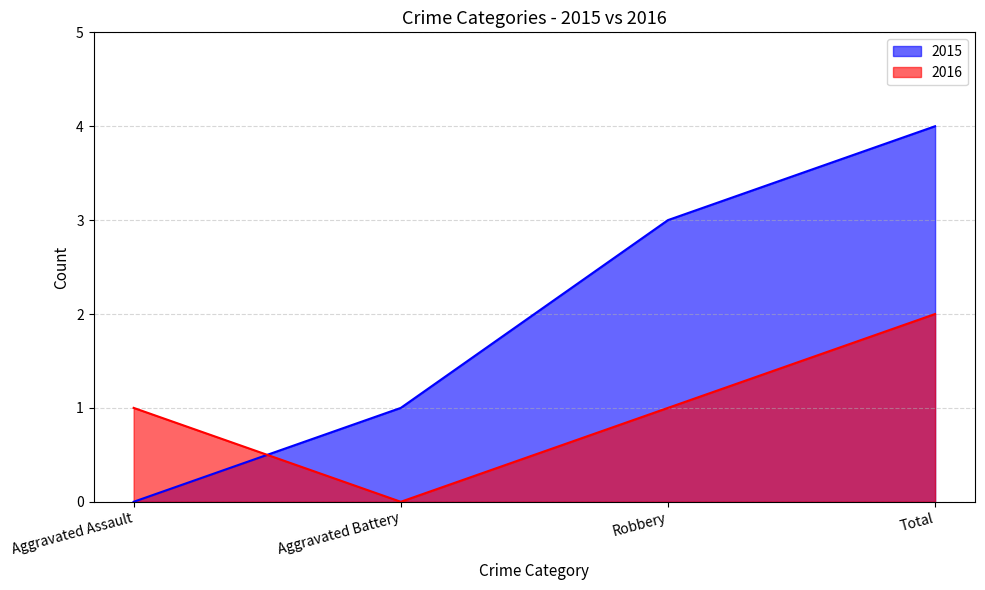

What is the greatest value displayed?

4